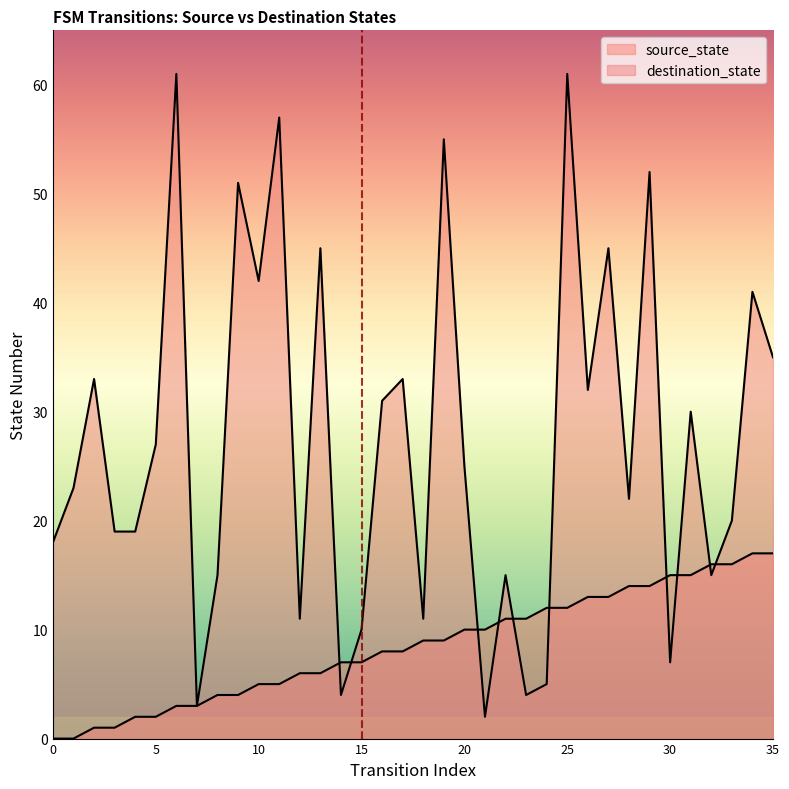

Where do destination_state and source_state first cross each other?

13 and 14